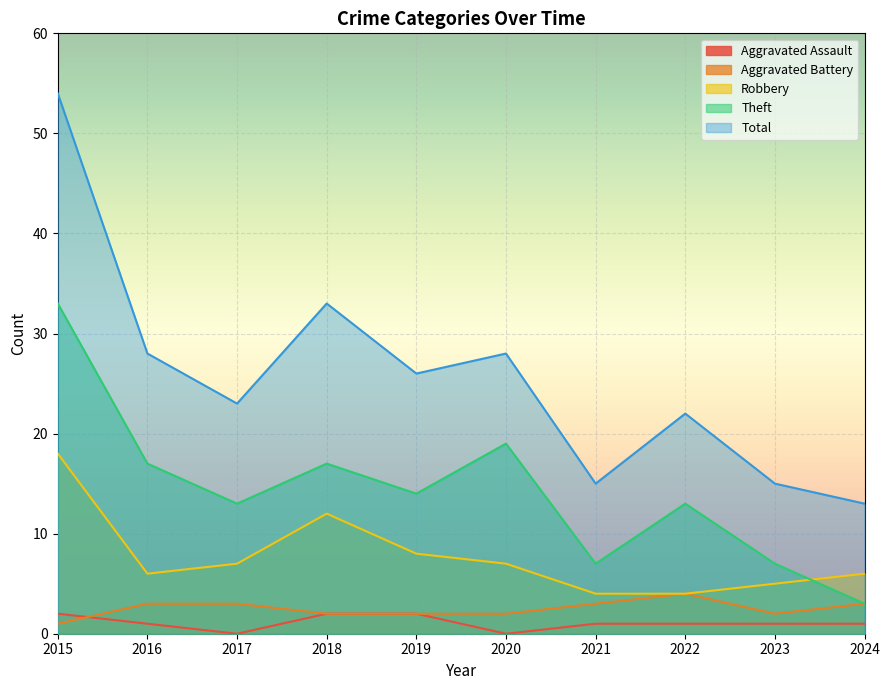

Which series has the largest range (max minus min)?

Total